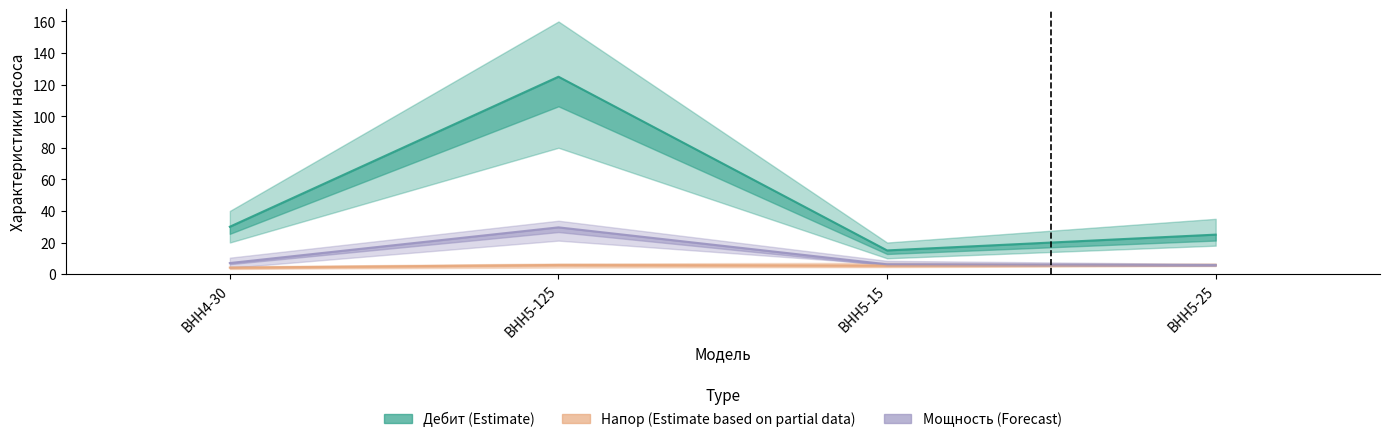

What is the highest value of the Напор (Estimate based on partial data) series?

5.9